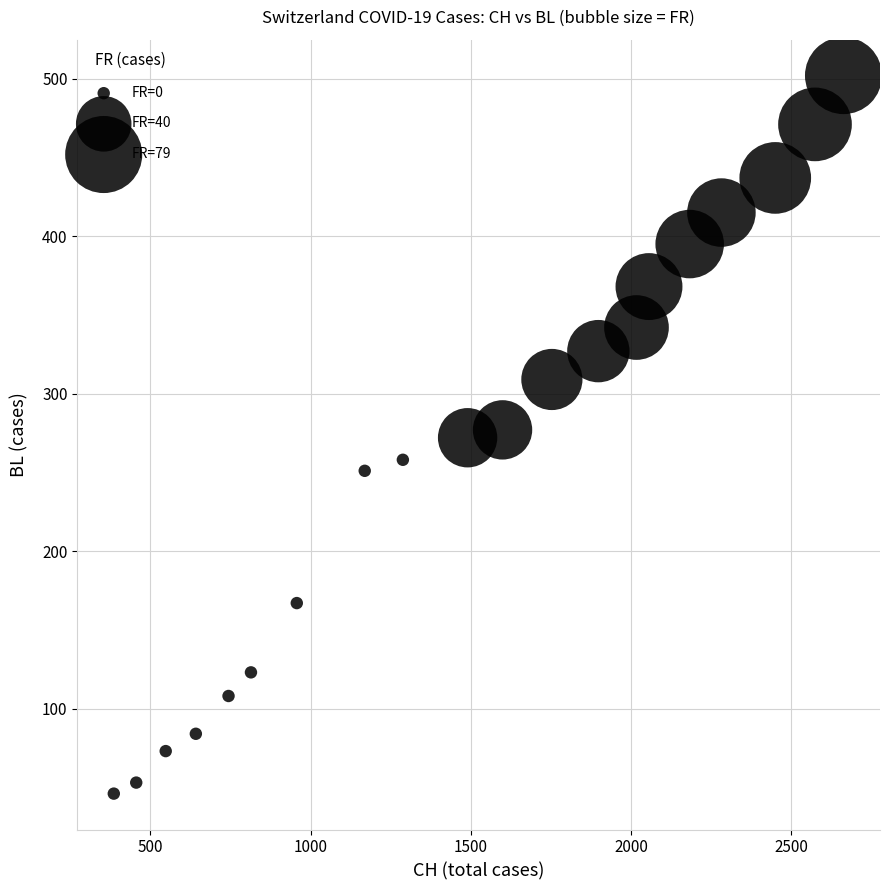

What is the range of X values (max minus min)?

2277